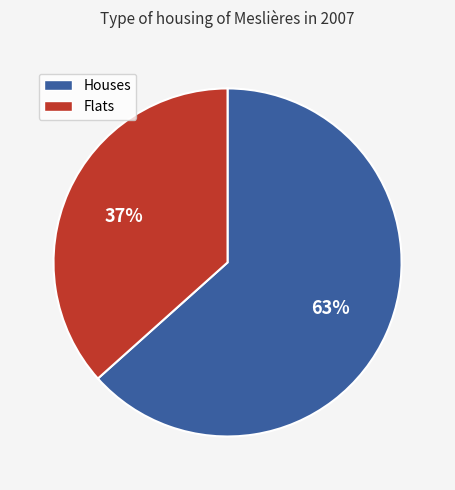

Is there any slice that represents more than half of the pie?

Yes